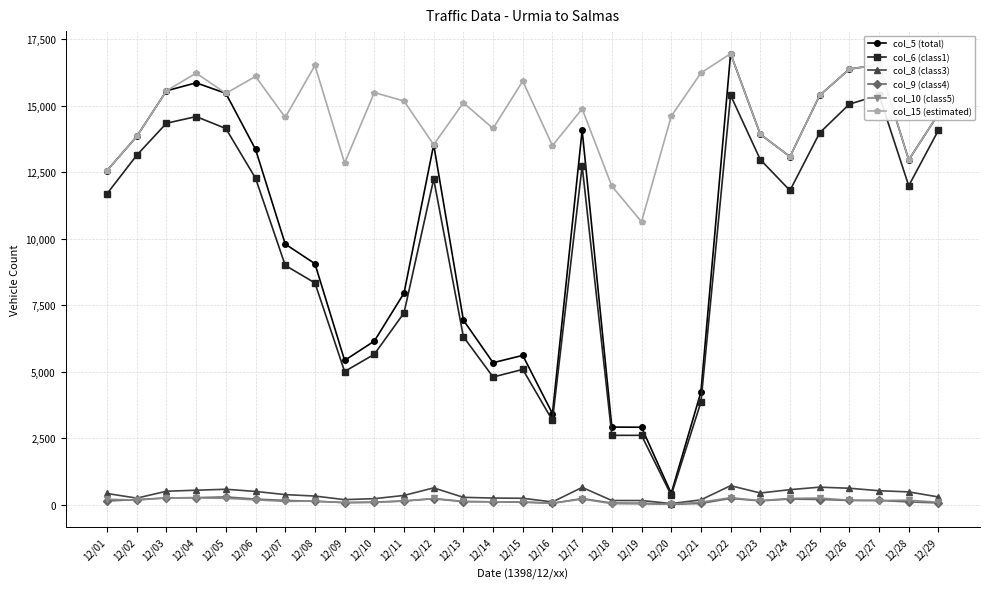

Read the col_10 (class5) value at 12/05.

236